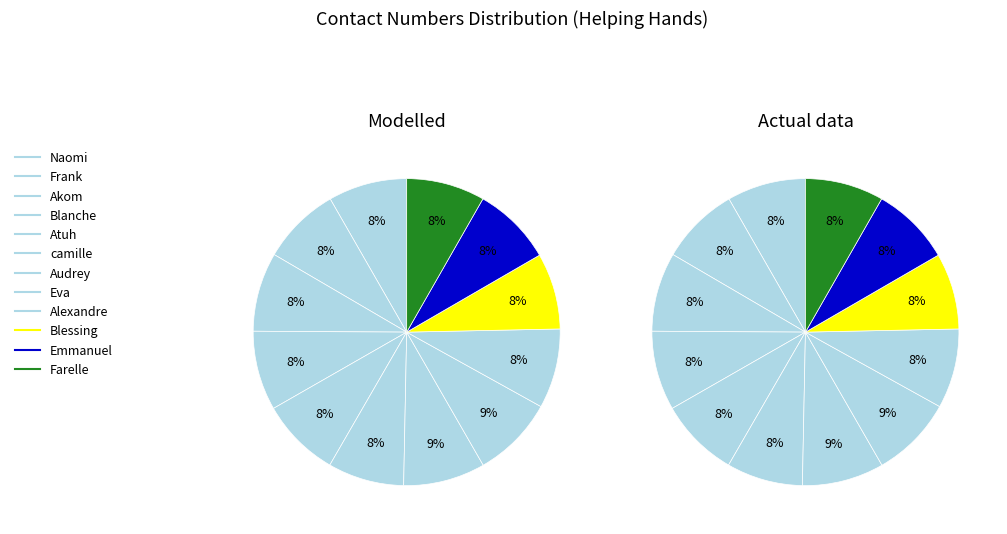

To the nearest percent, what portion does Eva represent?

9%